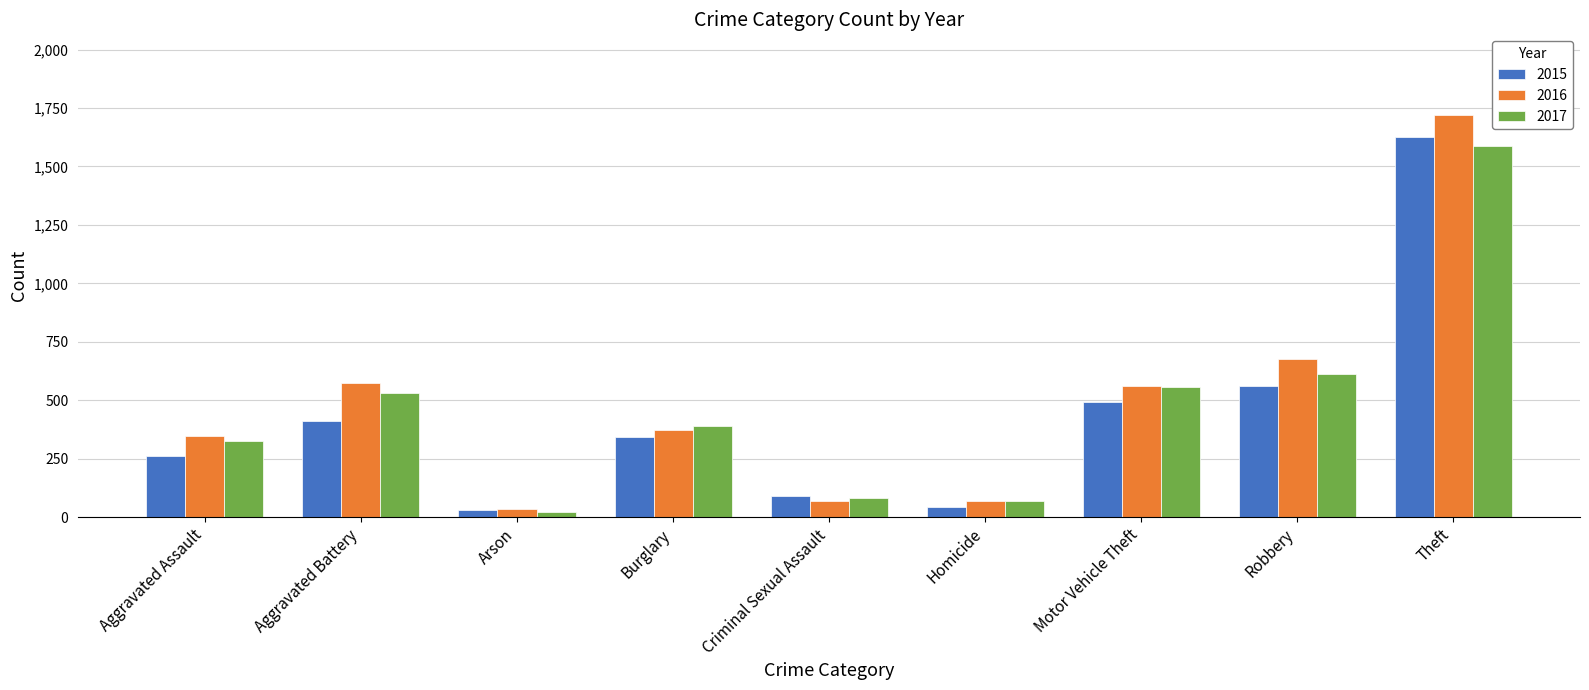

Where is 2017 nearest to the value 804?

Robbery